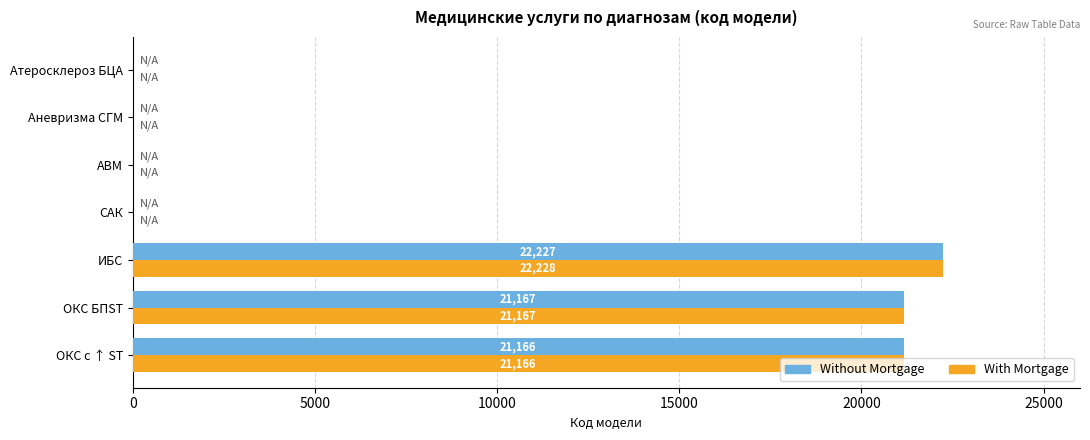

What is the average value of the With Mortgage series?

9223